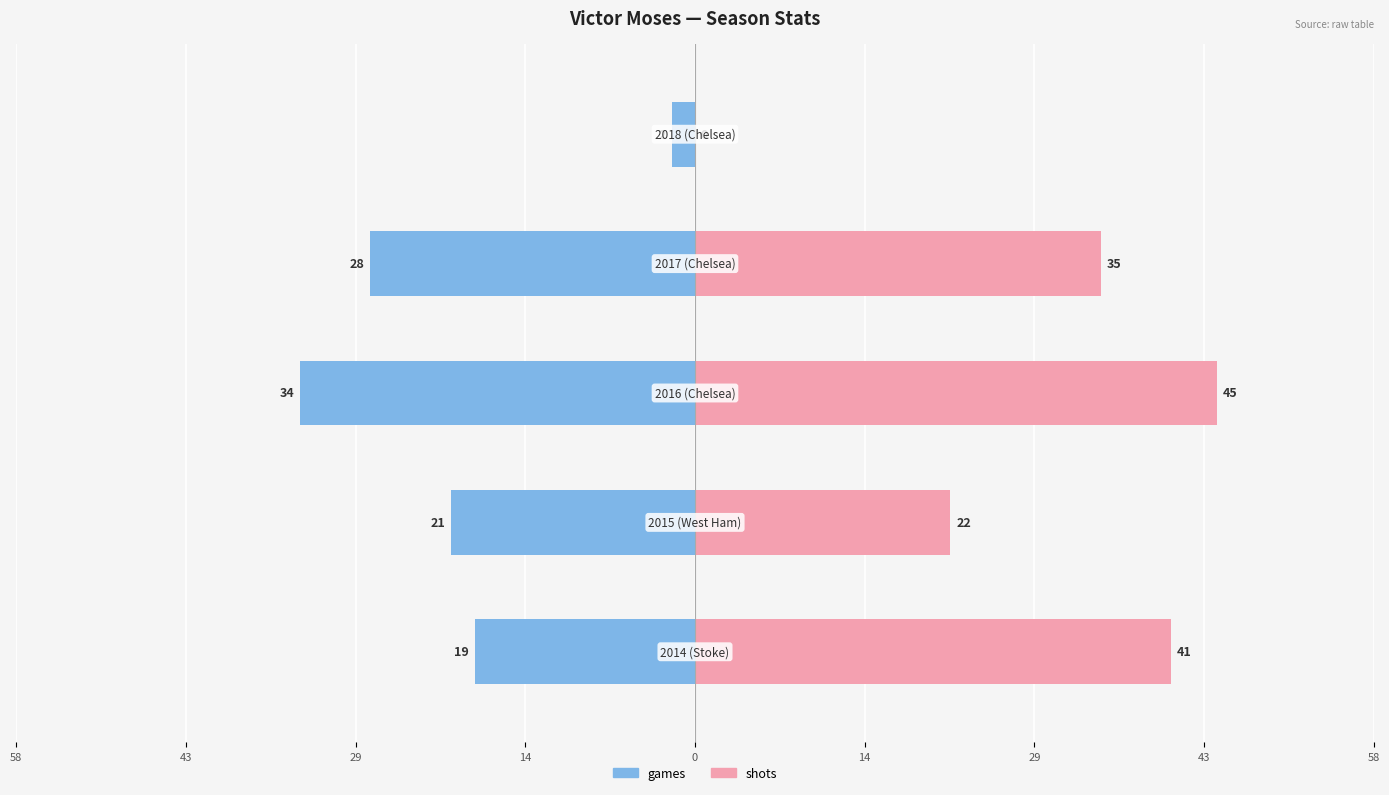

Reading left to right, what are all the values shown in this chart?

games: 19	21	34	28	2
shots: 41	22	45	35	0